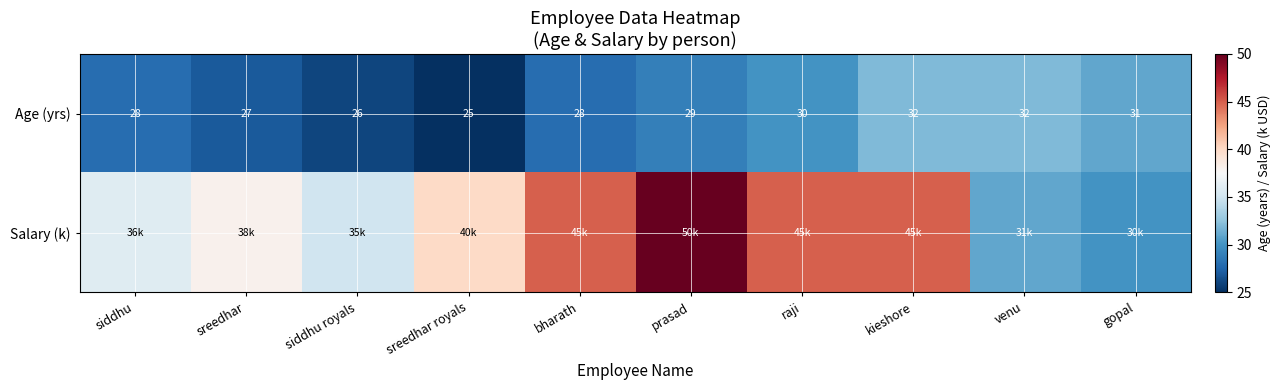

What is the sum of all Age (yrs) values?

288